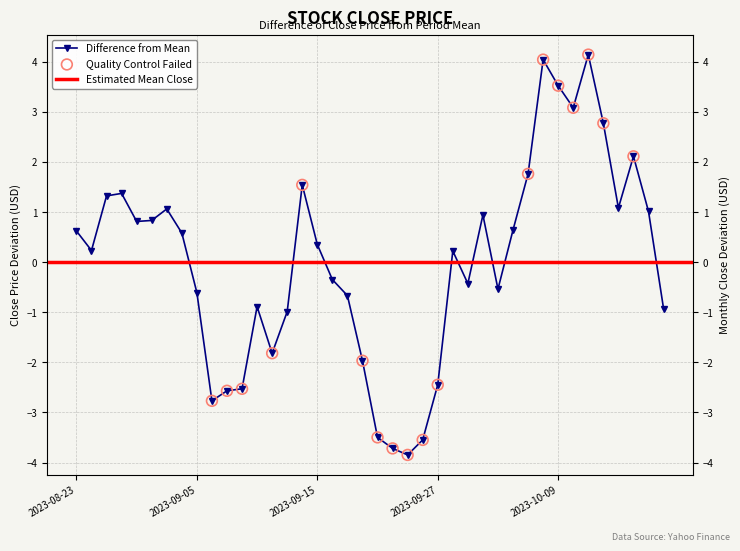

What is the change in value from 2023-09-06 to 2023-09-15?

+3.1